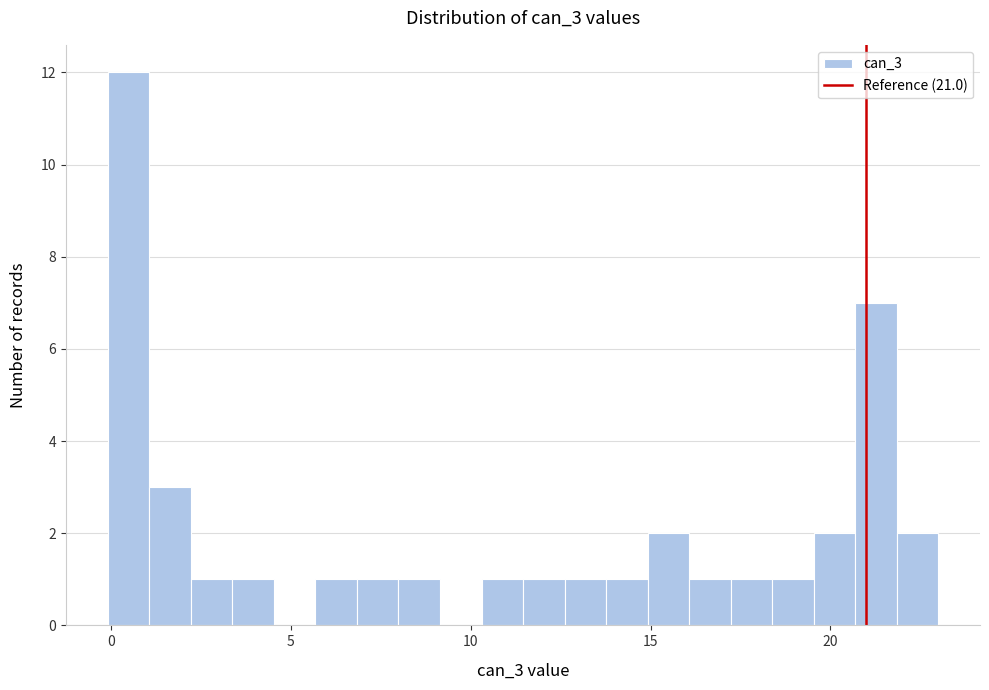

Read against the x-axis, roughly where is the centre of the tallest bar?

0.5